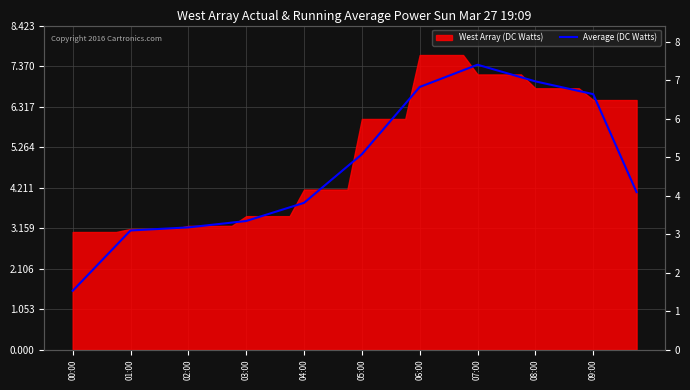

Reading left to right, extract all data points from this chart.

1.5	1.9	2.3	2.7	3.1	3.1	3.1	3.2	3.2	3.2	3.3	3.3	3.3	3.5	3.6	3.7	3.8	4.1	4.4	4.8	5.1	5.5	6.0	6.4	6.8	7.0	7.1	7.3	7.4	7.3	7.2	7.1	7.0	6.9	6.8	6.7	6.6	5.8	4.9	4.1